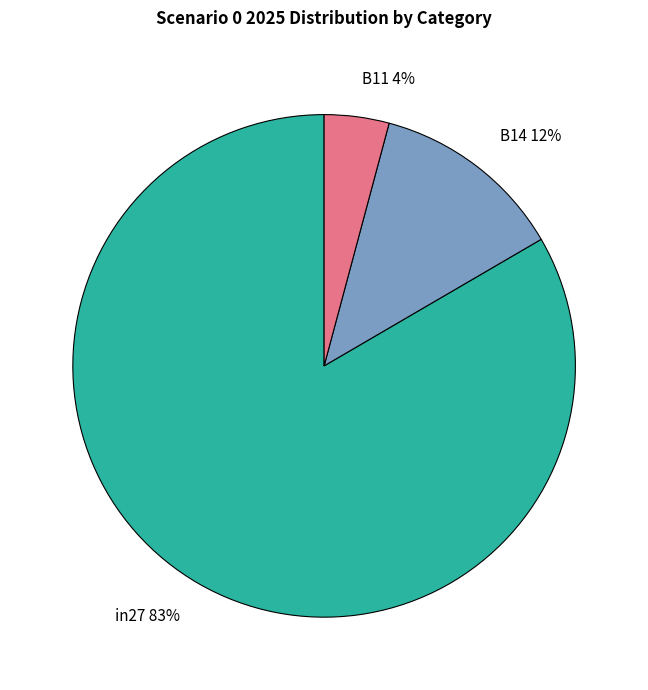

Is it true that B11 is 4% of the pie?

True